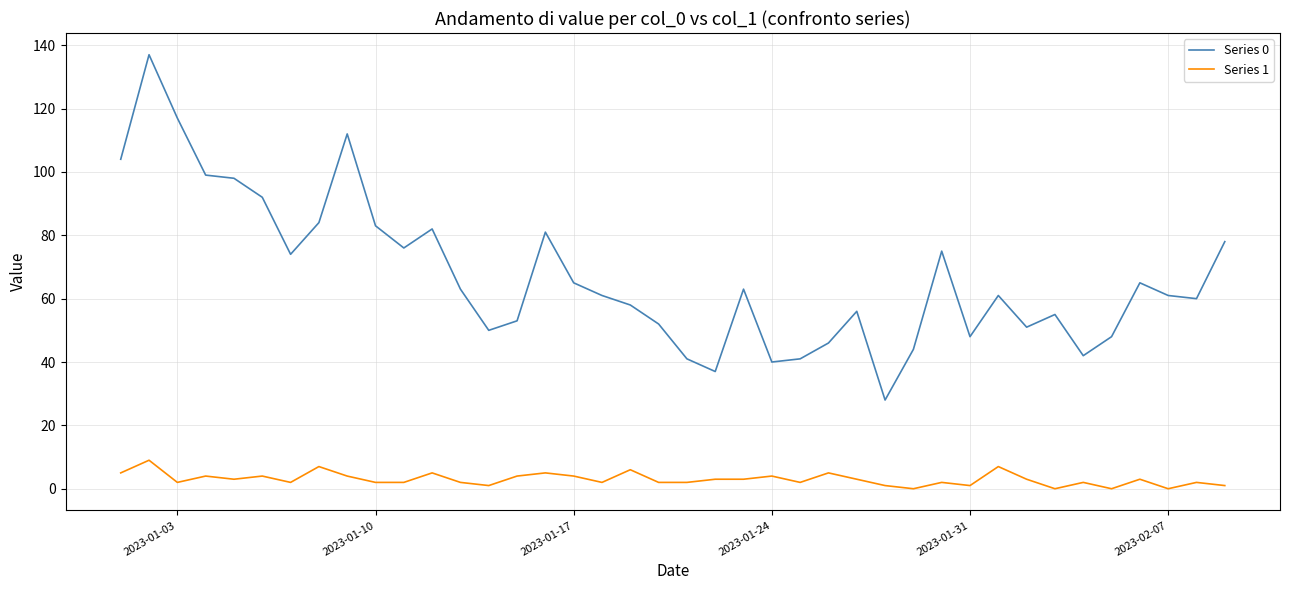

Which series has the largest total across all categories?

Series 0